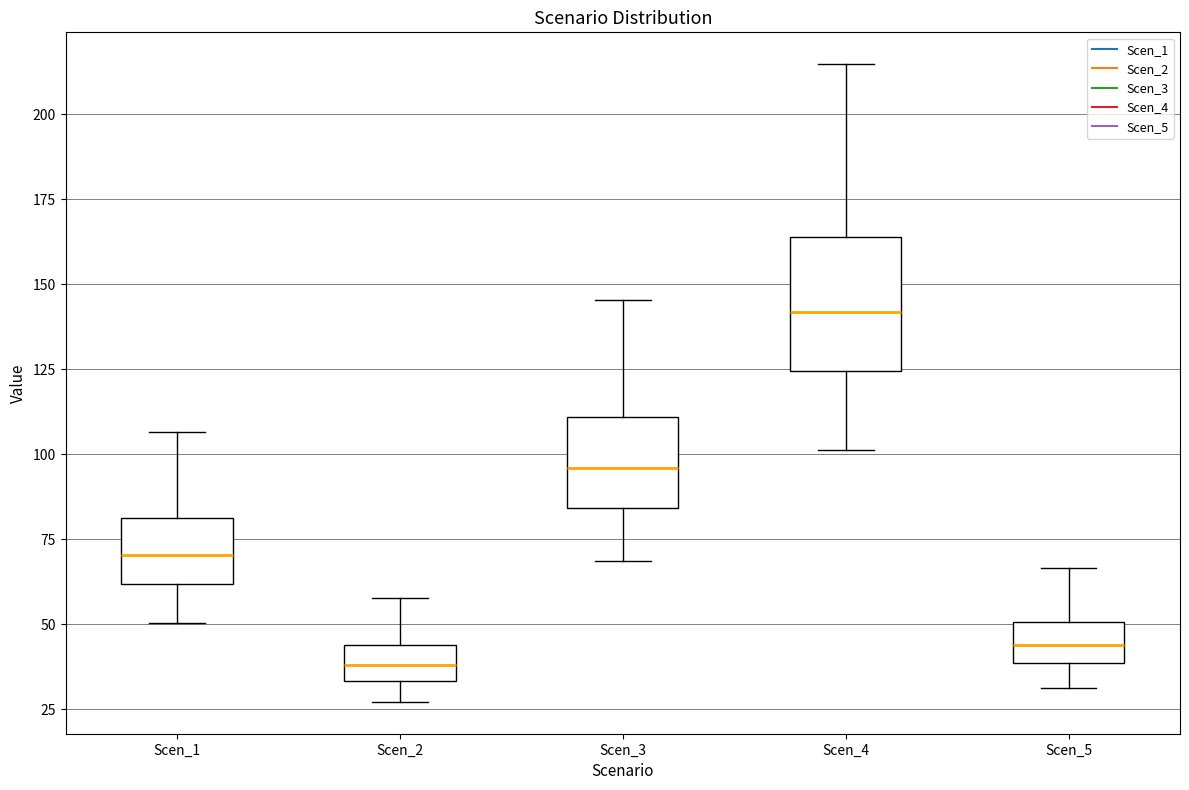

Reading left to right, transcribe this box plot: for each box, give where its median line is, the range the box spans, and where its two whiskers end, as read against the y-axis. The values are not printed on the chart, so give them approximately, as read against the axis.

Scen_1: median 70, box 60 to 80, whiskers 50 to 105
Scen_2: median 40, box 35 to 45, whiskers 25 to 60
Scen_3: median 95, box 85 to 110, whiskers 70 to 145
Scen_4: median 140, box 125 to 165, whiskers 100 to 215
Scen_5: median 45, box 40 to 50, whiskers 30 to 65